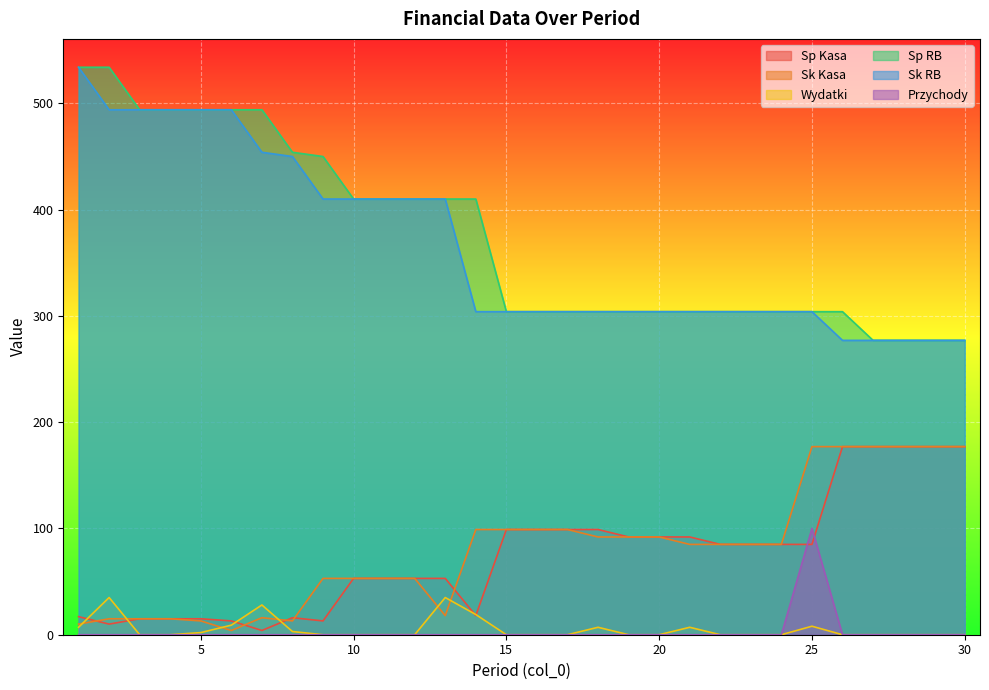

True or false: Przychody and Sk RB cross at least once.

False